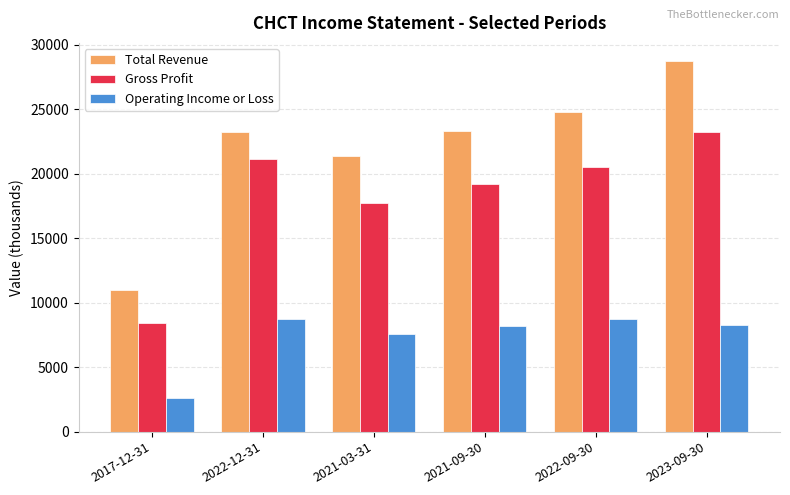

How many categories are shown in the chart?

6